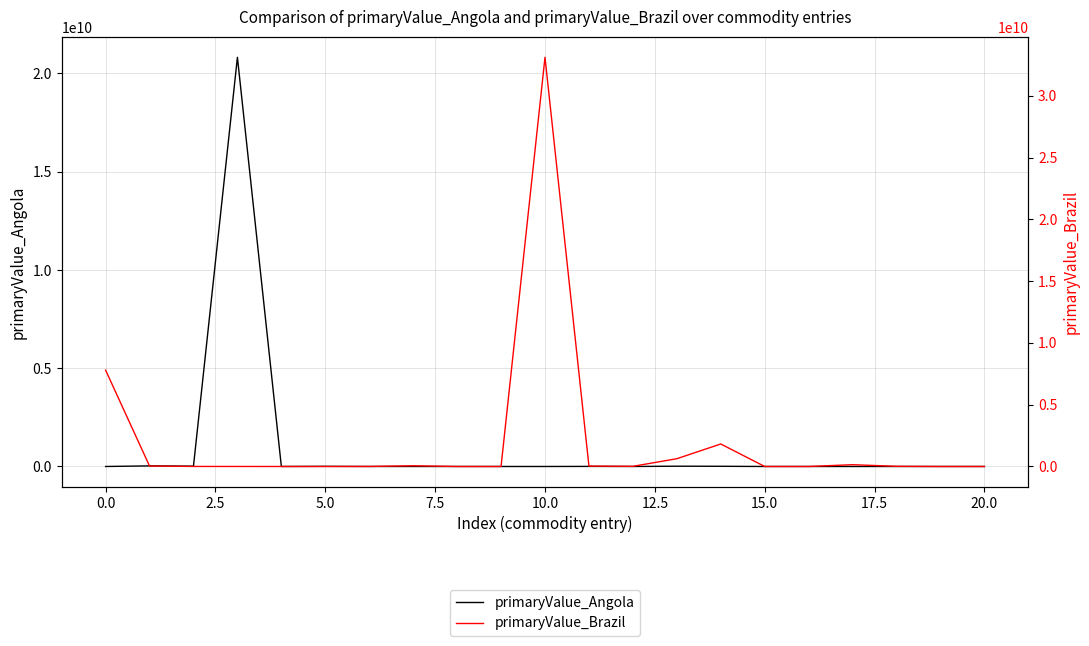

What position from the right is 18?

3